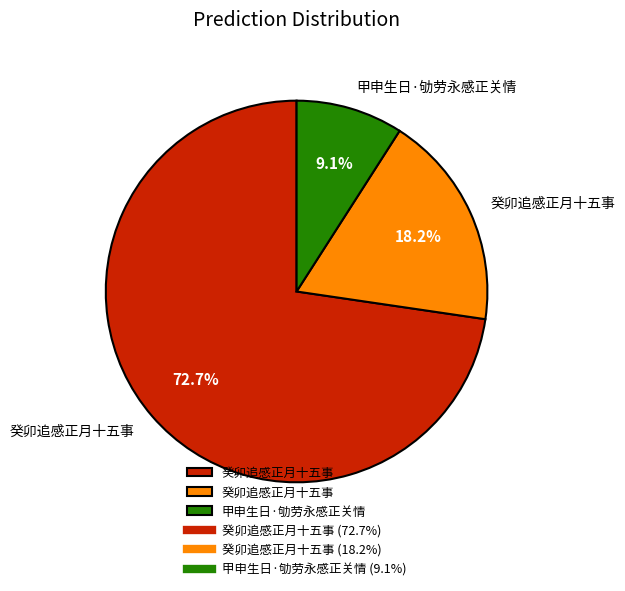

Is there any slice that represents more than half of the pie?

Yes